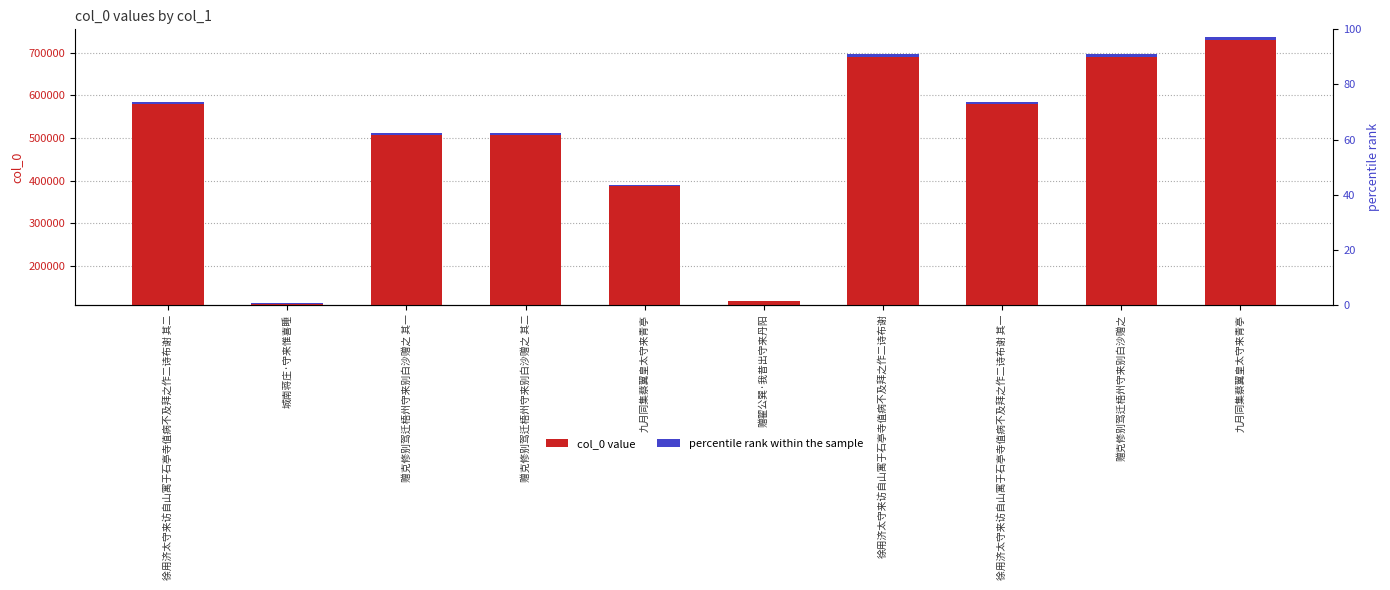

What is the difference between the maximum and minimum values?

622606